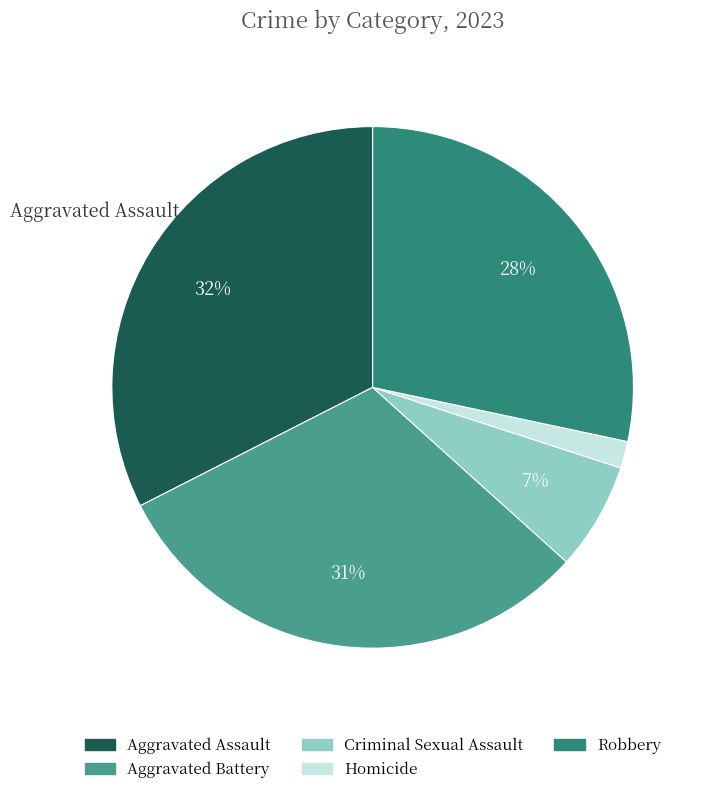

Count the number of slices in the pie.

5